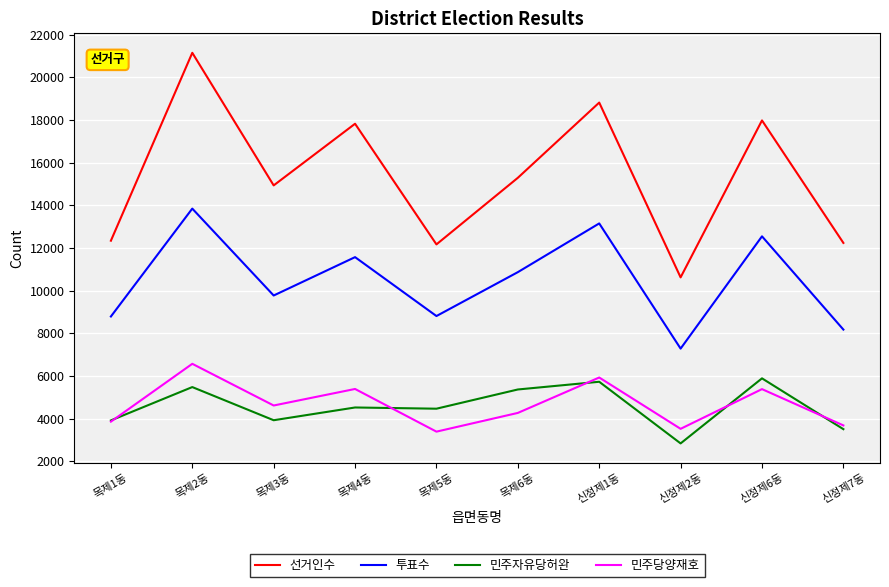

What is the spread (max minus min) of values at 목제6동?

11025